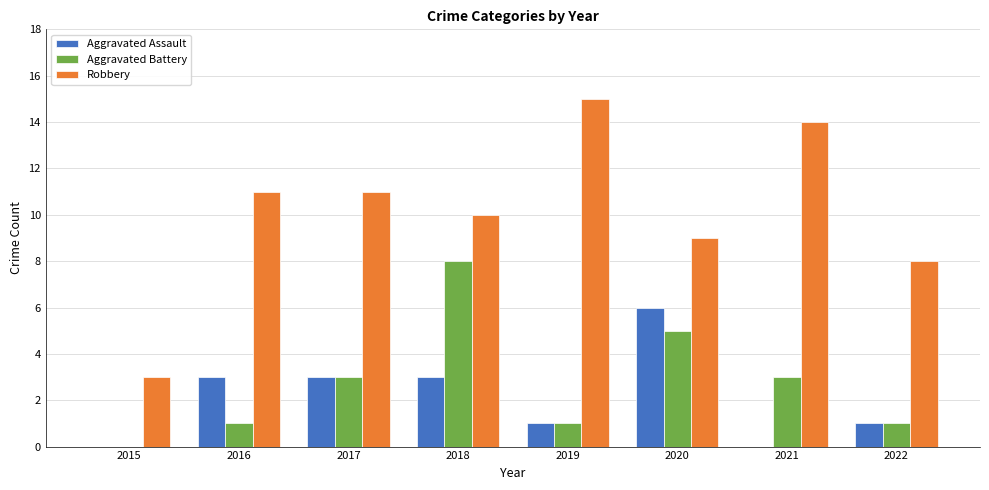

Which series has the widest spread of values?

Robbery